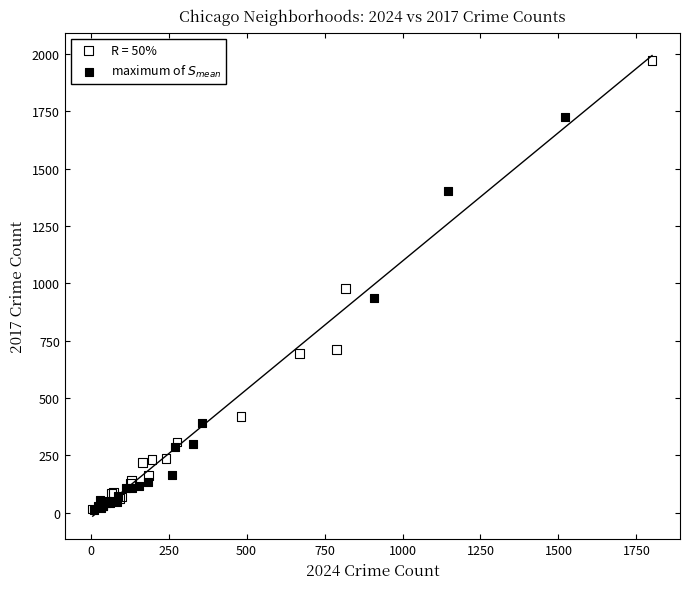

Which series contains the highest Y value?

R = 50%